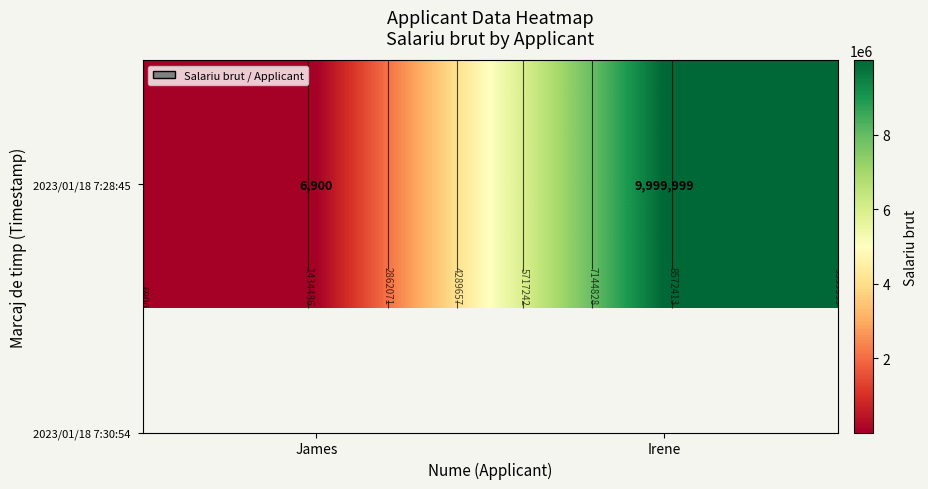

List the labels in order of value, smallest first.

James, Irene